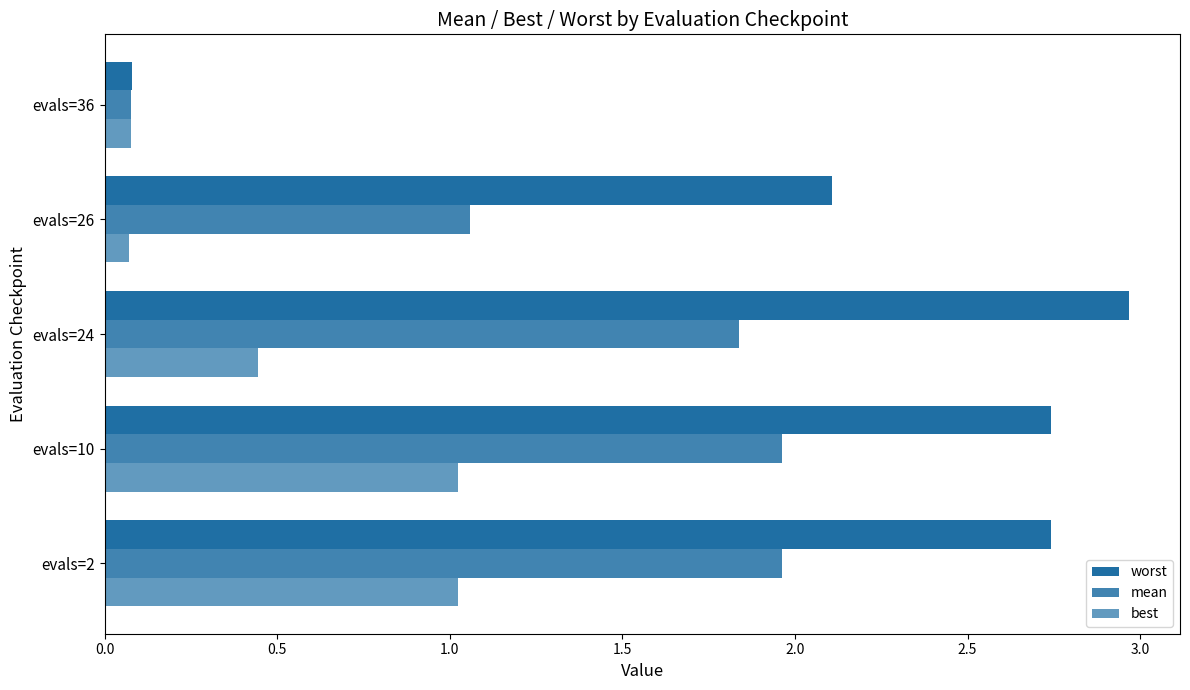

What is the value of the best bar at the 4th from the left?

0.1